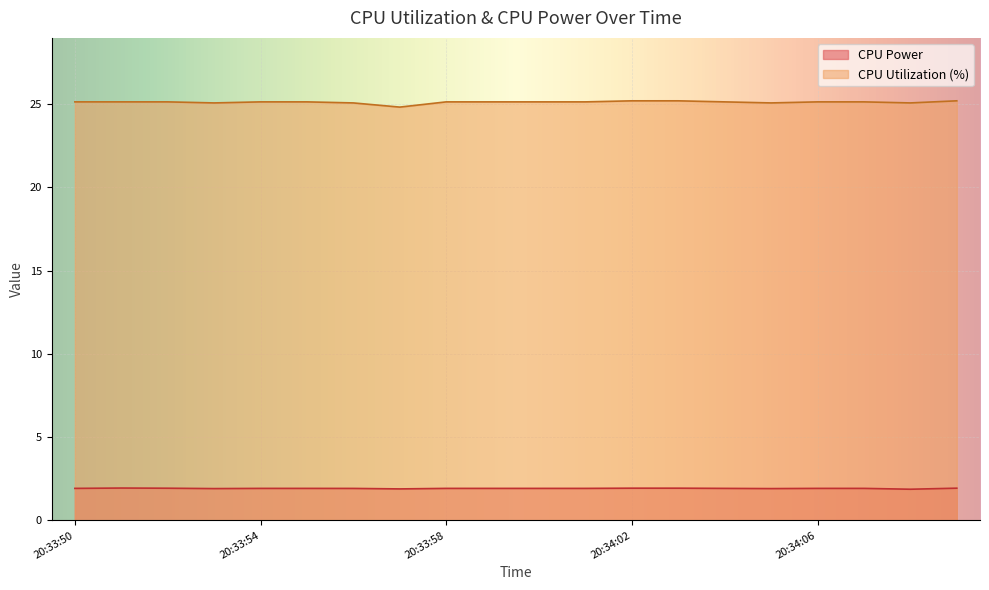

How many lines are shown in the chart?

2